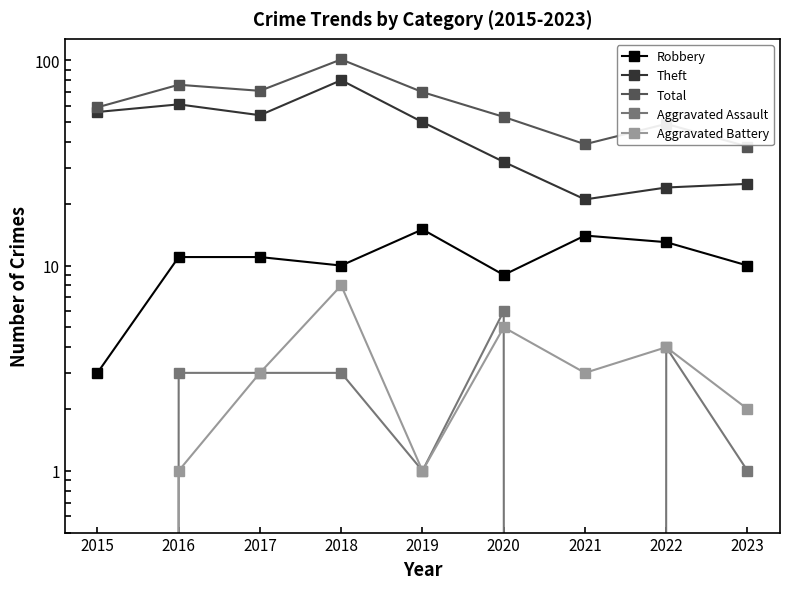

In Robbery, how many points are lower than both neighbors (excluding endpoints)?

2